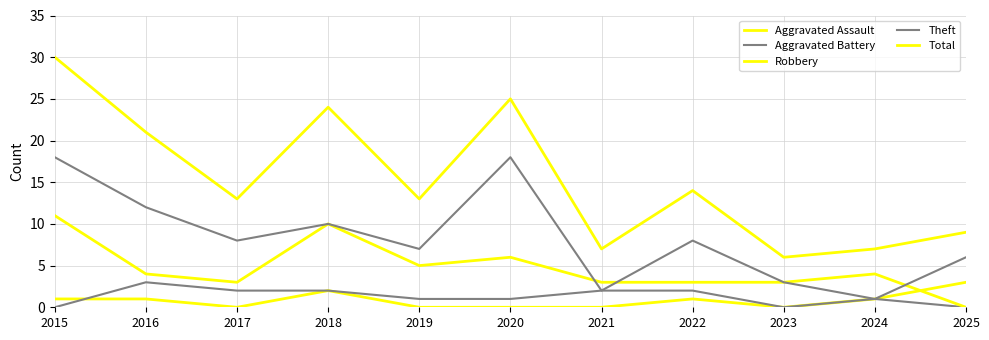

What is the difference between the Aggravated Assault values at 2025 and 2021?

3